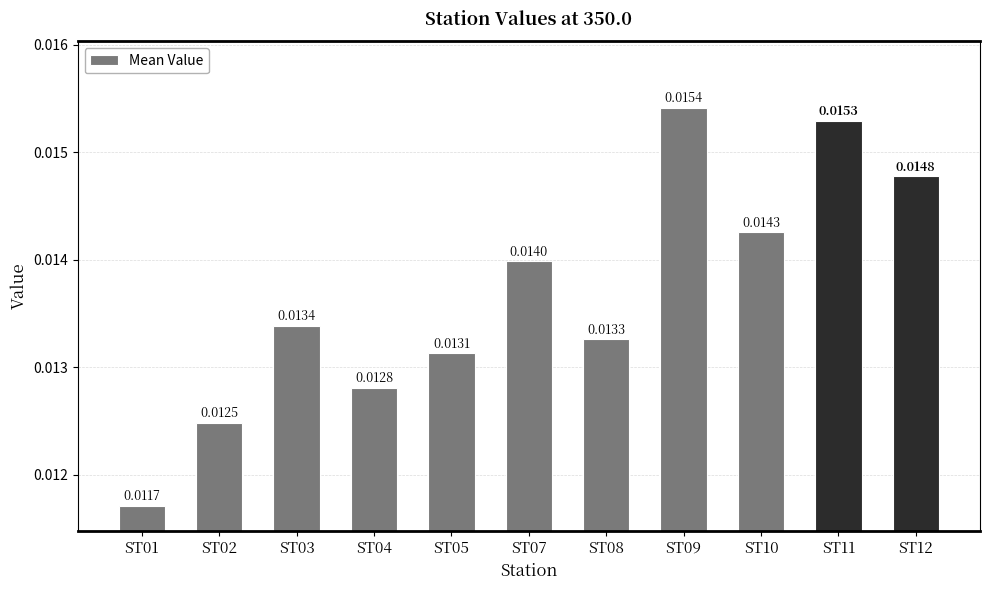

Rank the categories by value from lowest to highest.

ST01, ST02, ST04, ST05, ST08, ST03, ST07, ST10, ST12, ST11, ST09